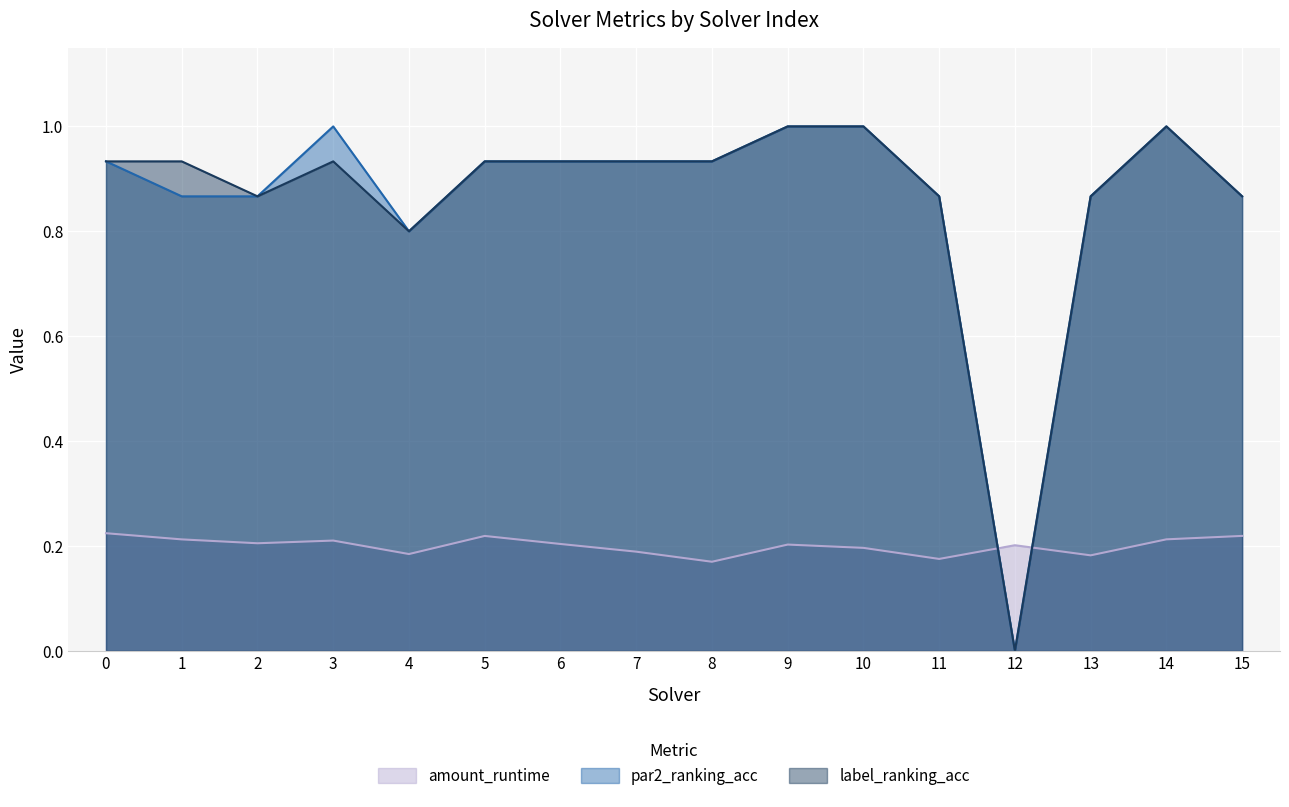

How many data points in label_ranking_acc are above 0?

15